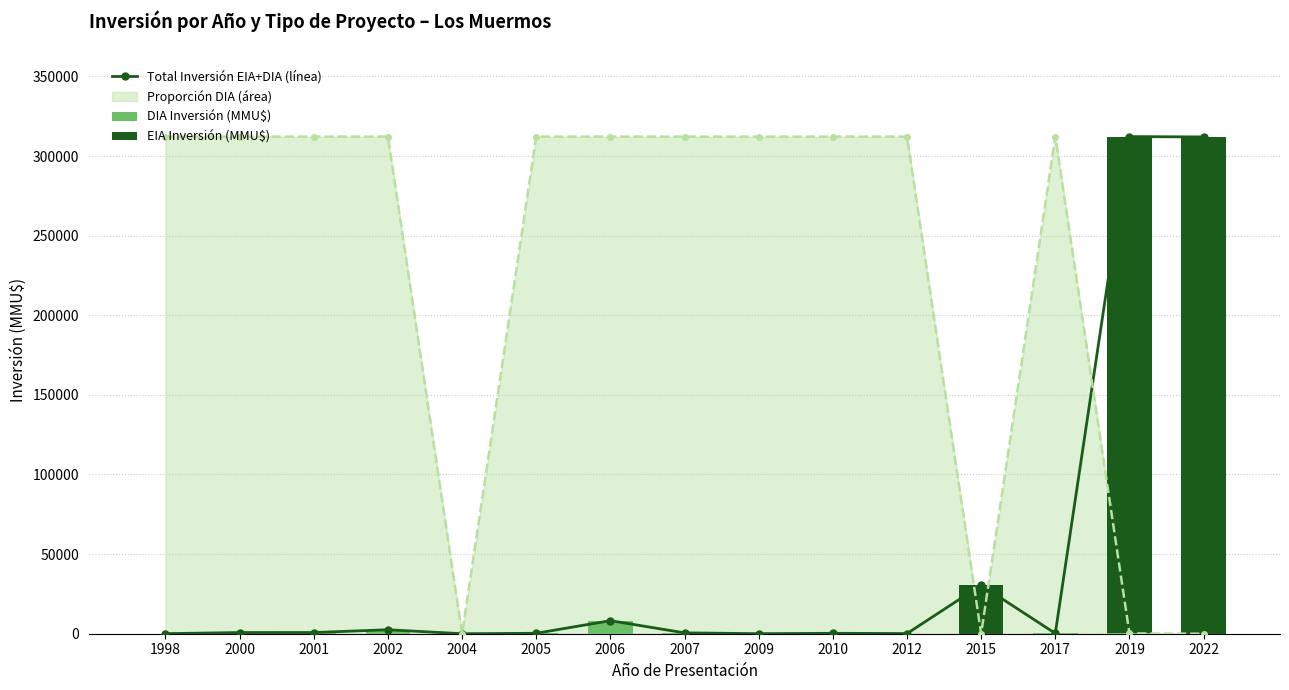

How many data points in Total Inversión EIA+DIA (línea) are less than 544?

7